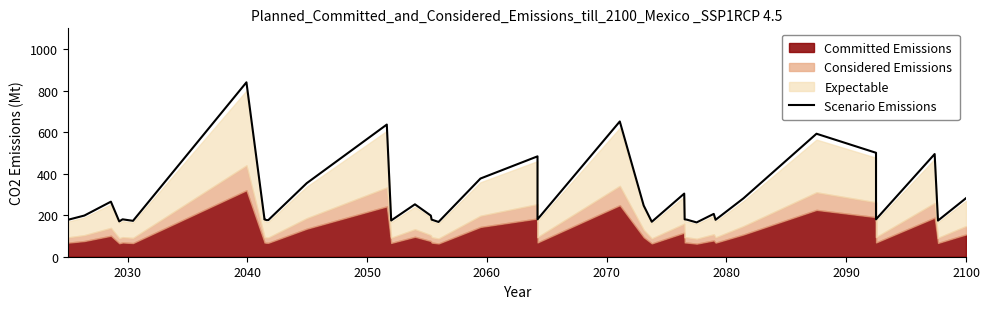

The value at 13 is 267.7. True or false?

False